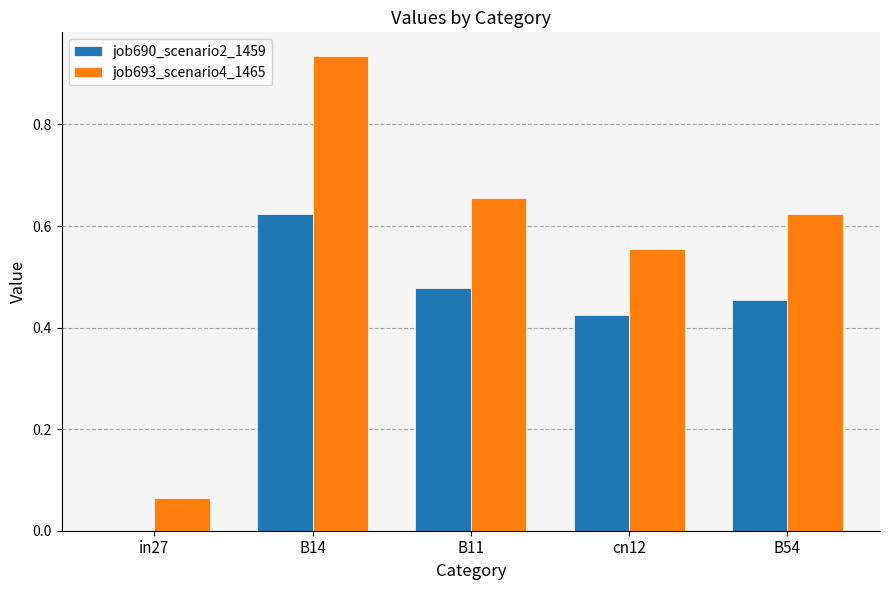

Are the bars horizontal?

No